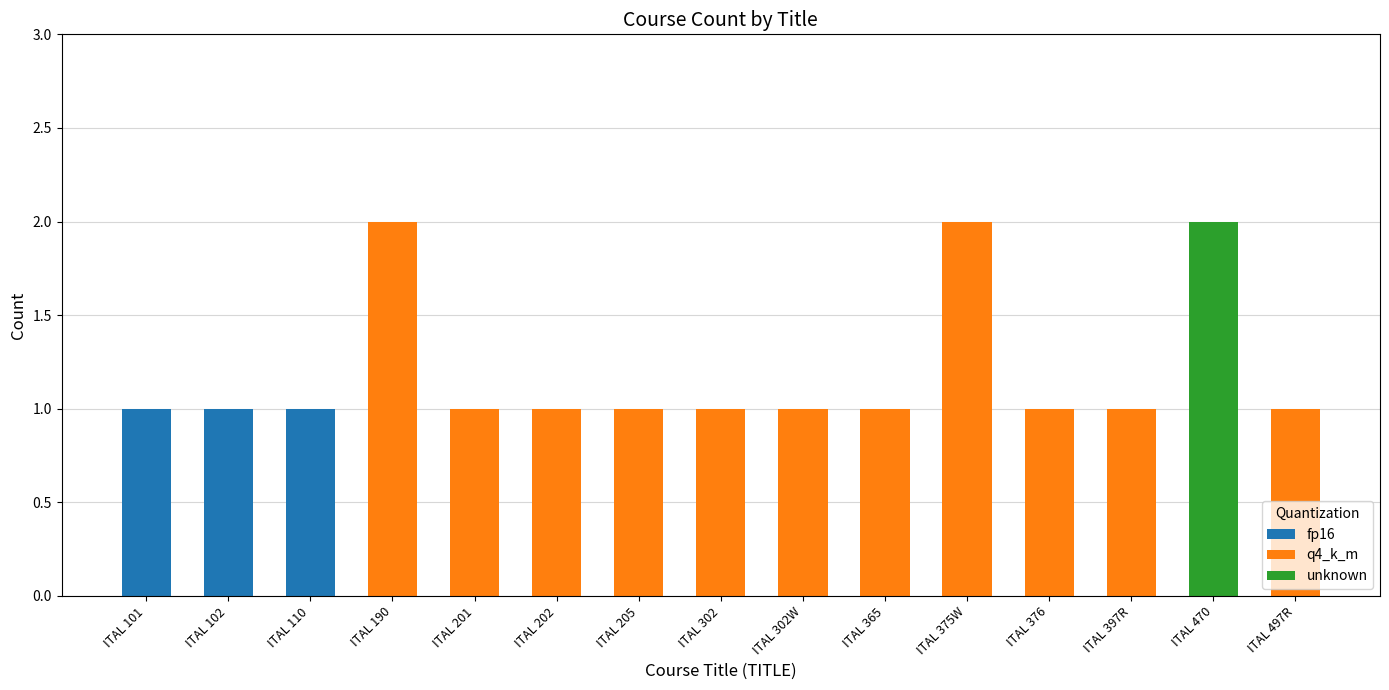

Reading left to right, transcribe all the data shown in this chart.

ITAL 101=1	ITAL 102=1	ITAL 110=1	ITAL 190=2	ITAL 201=1	ITAL 202=1	ITAL 205=1	ITAL 302=1	ITAL 302W=1	ITAL 365=1	ITAL 375W=2	ITAL 376=1	ITAL 397R=1	ITAL 470=2	ITAL 497R=1